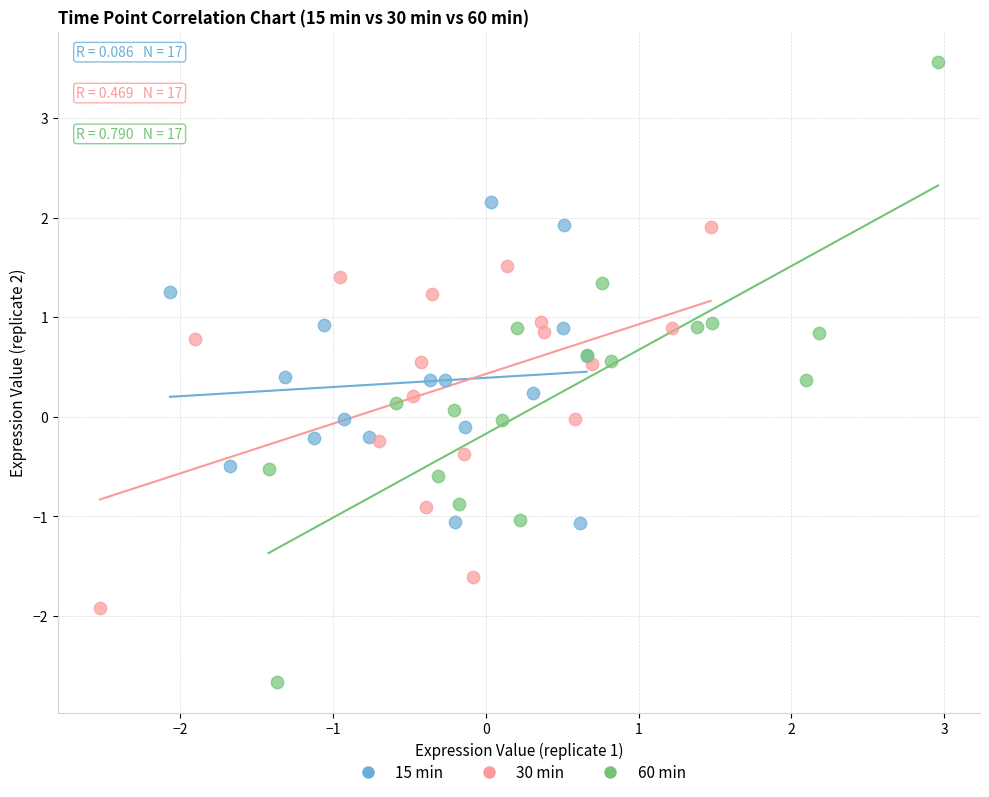

Which series reaches the minimum Y coordinate?

60 min